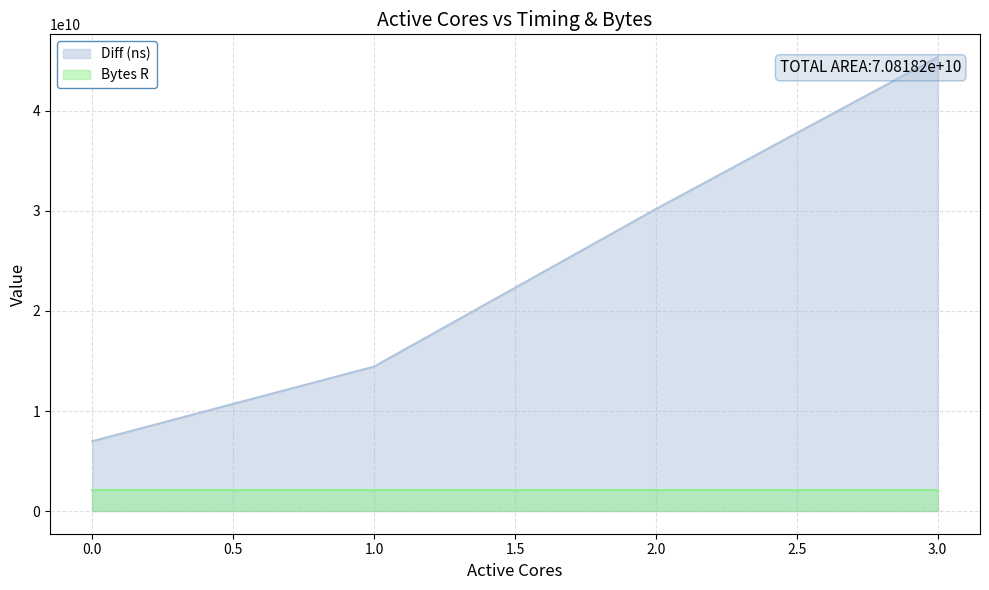

What is the change in value from 0 to 3?

+38411449465